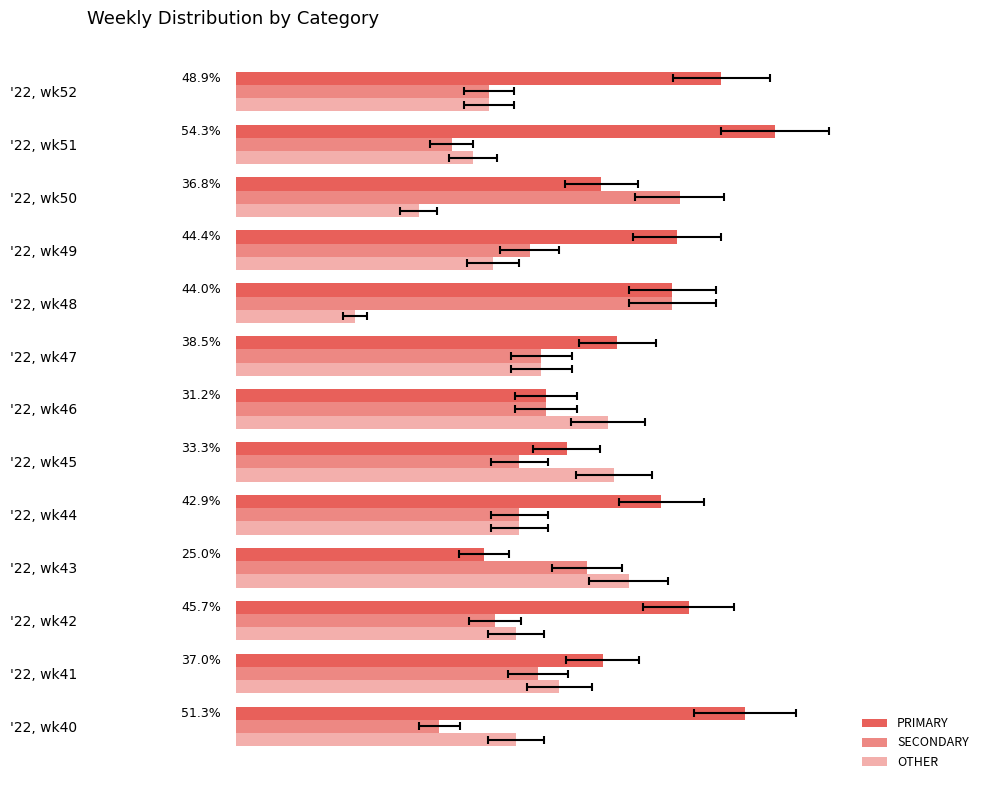

How many bars are there in each group?

3